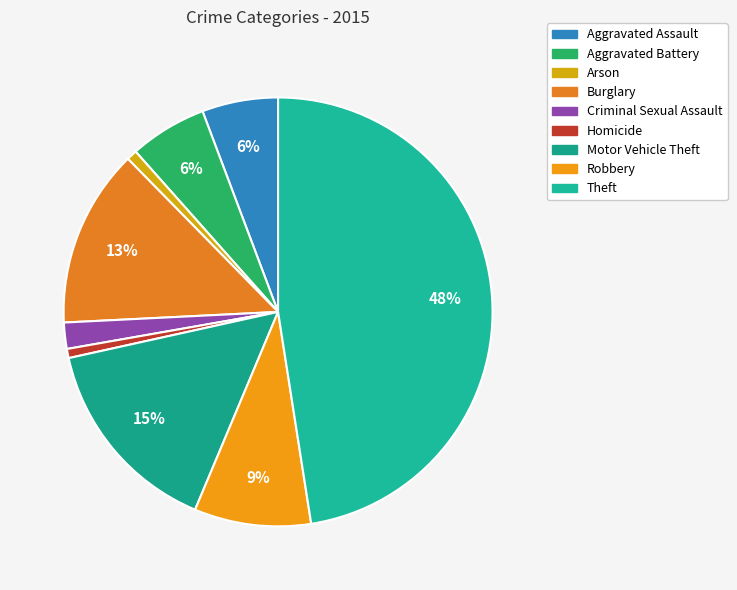

How much of the chart is everything except Theft?

52.5%